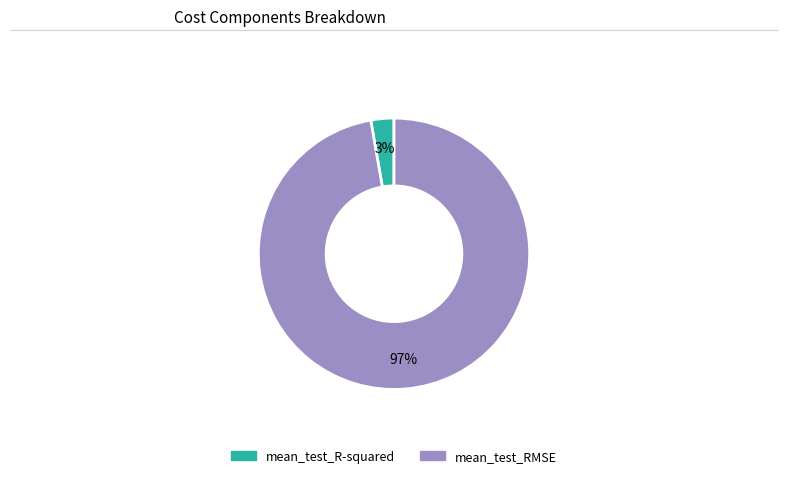

Do mean_test_R-squared and mean_test_RMSE together represent more than half of the pie?

Yes